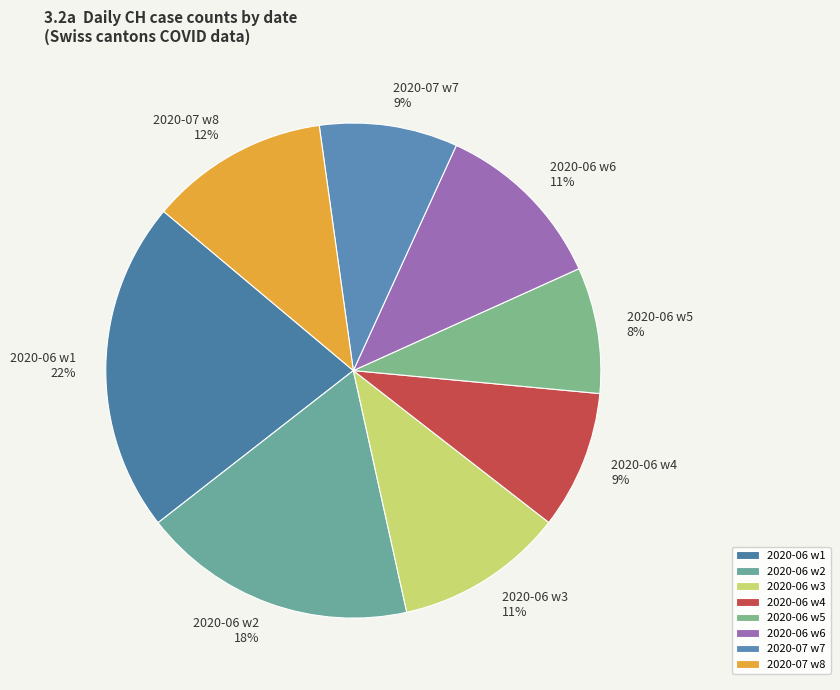

How many segments does this pie chart have?

8